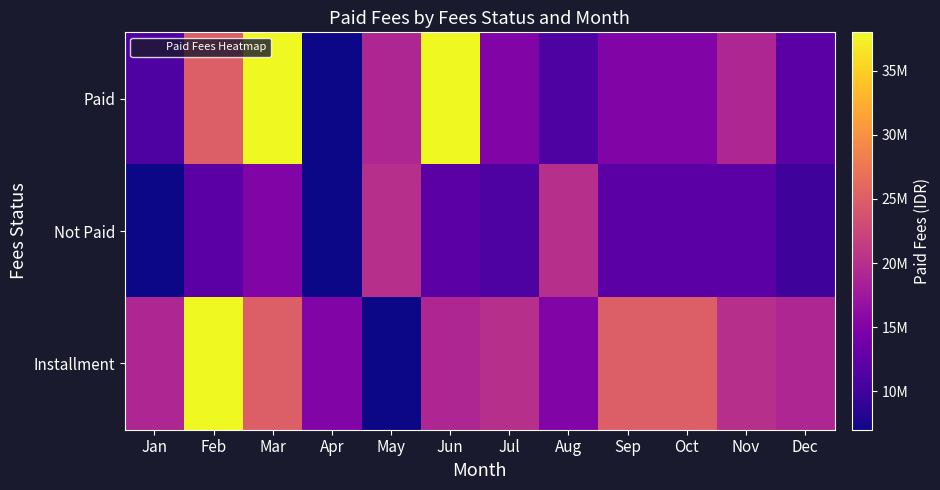

What is the total value across all series at Aug?

46000000